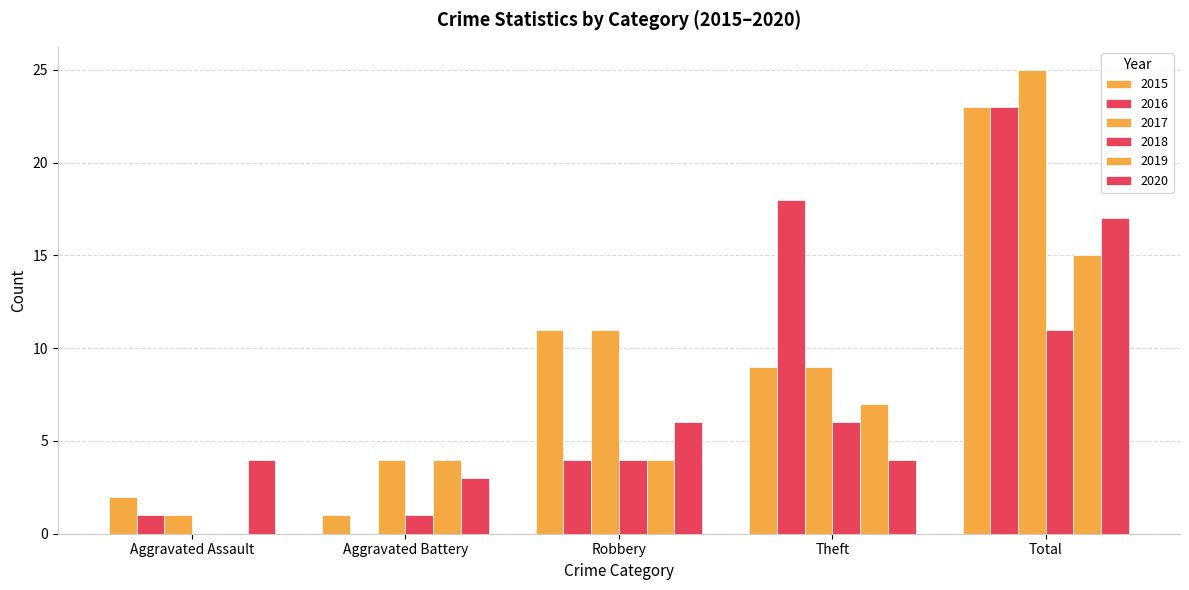

Which series has the largest range (max minus min)?

2017